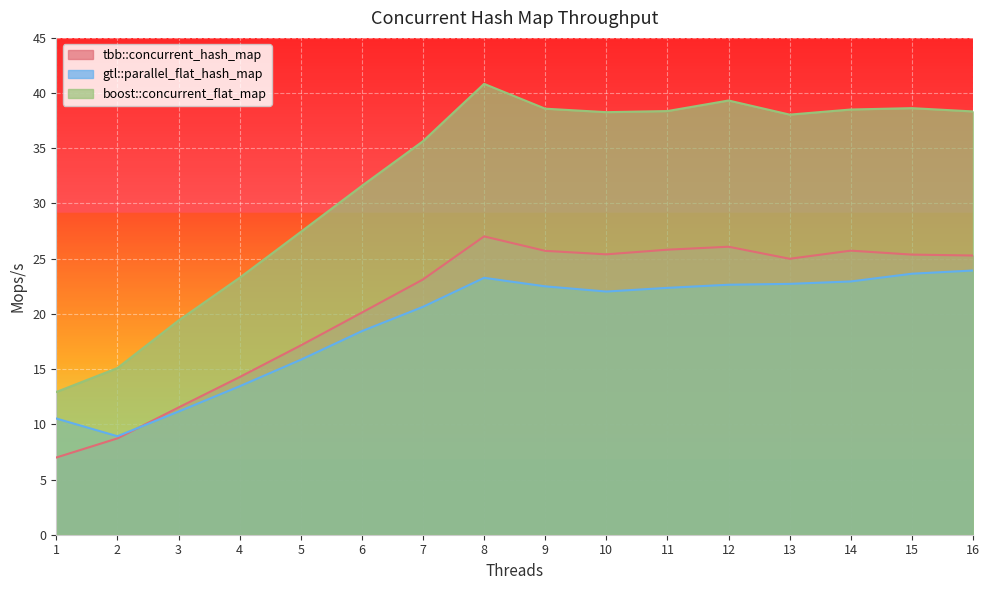

What is the difference between the highest and lowest values at 6?

13.2